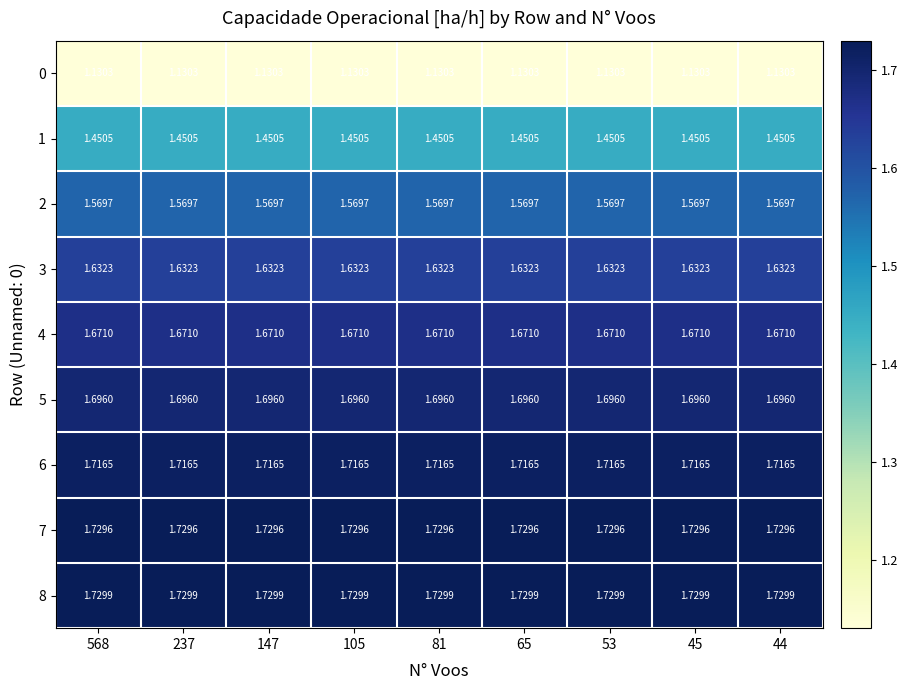

At 44, list the series in order from largest to smallest.

8, 7, 6, 5, 4, 3, 2, 1, 0